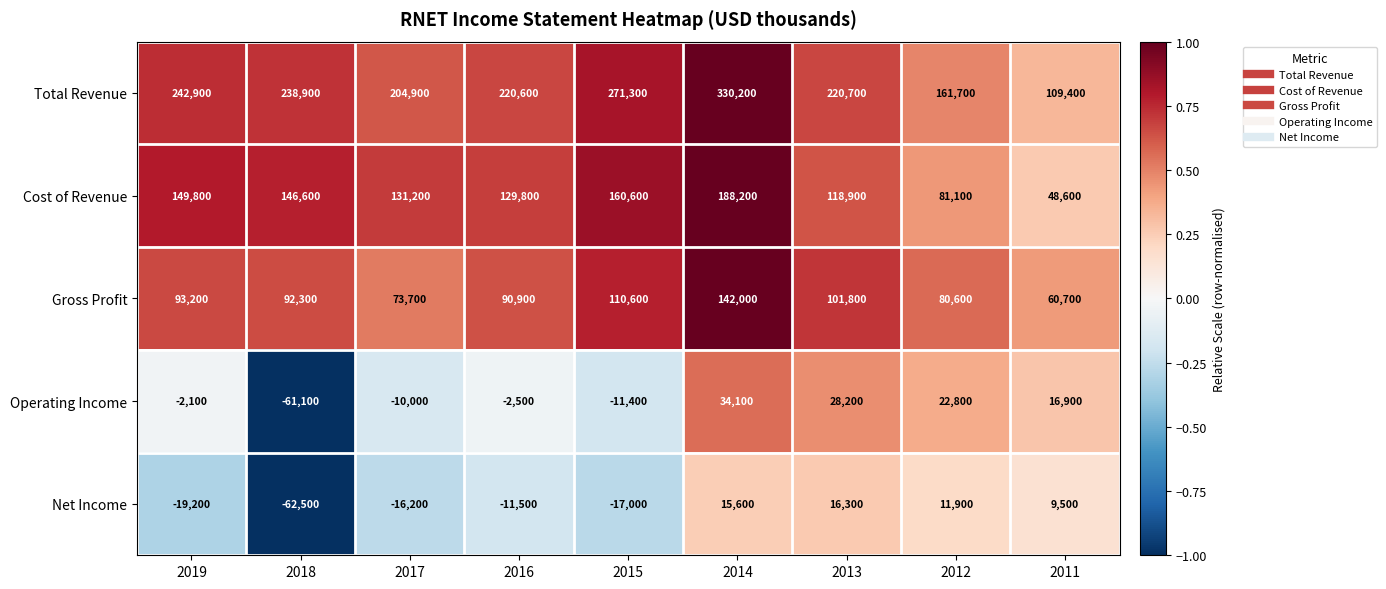

The Net Income series shows -17000 at 2015. True or false?

True